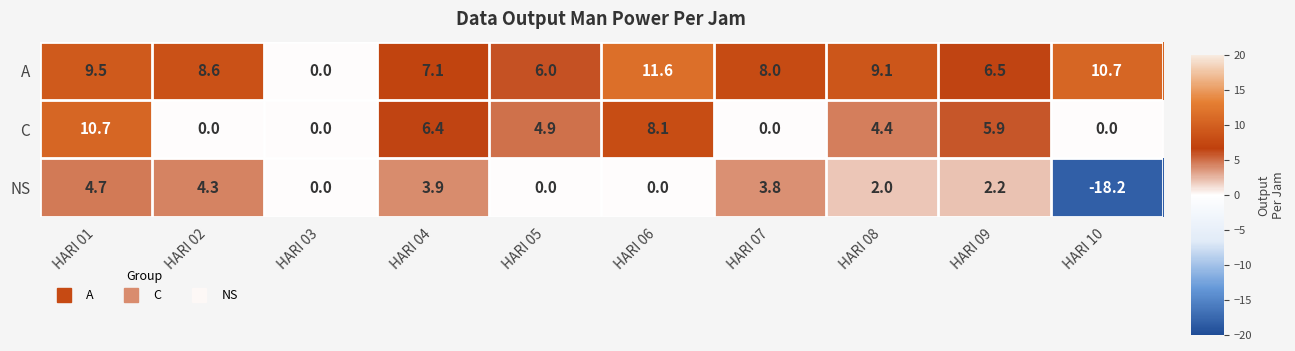

Which category has the lowest value across all series?

HARI 10